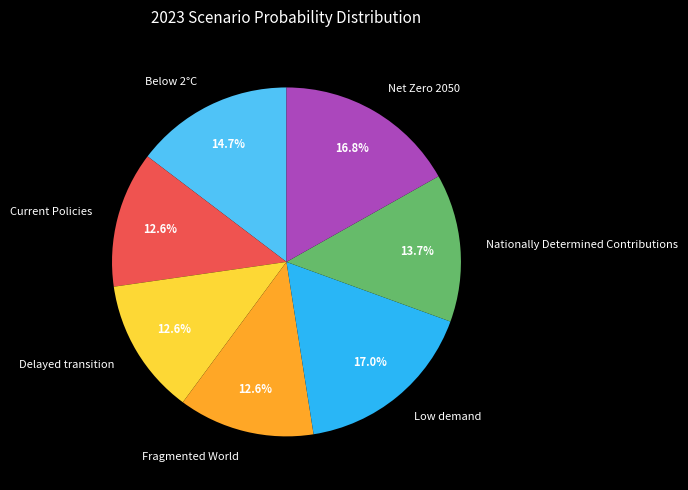

To the nearest percent, what is the average slice percentage?

14%